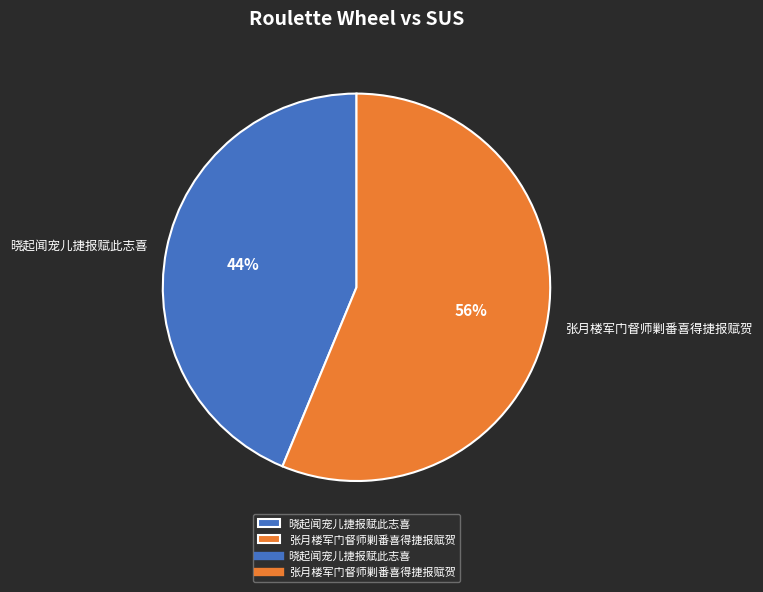

Which category accounts for the majority?

张月楼军门督师剿番喜得捷报赋贺